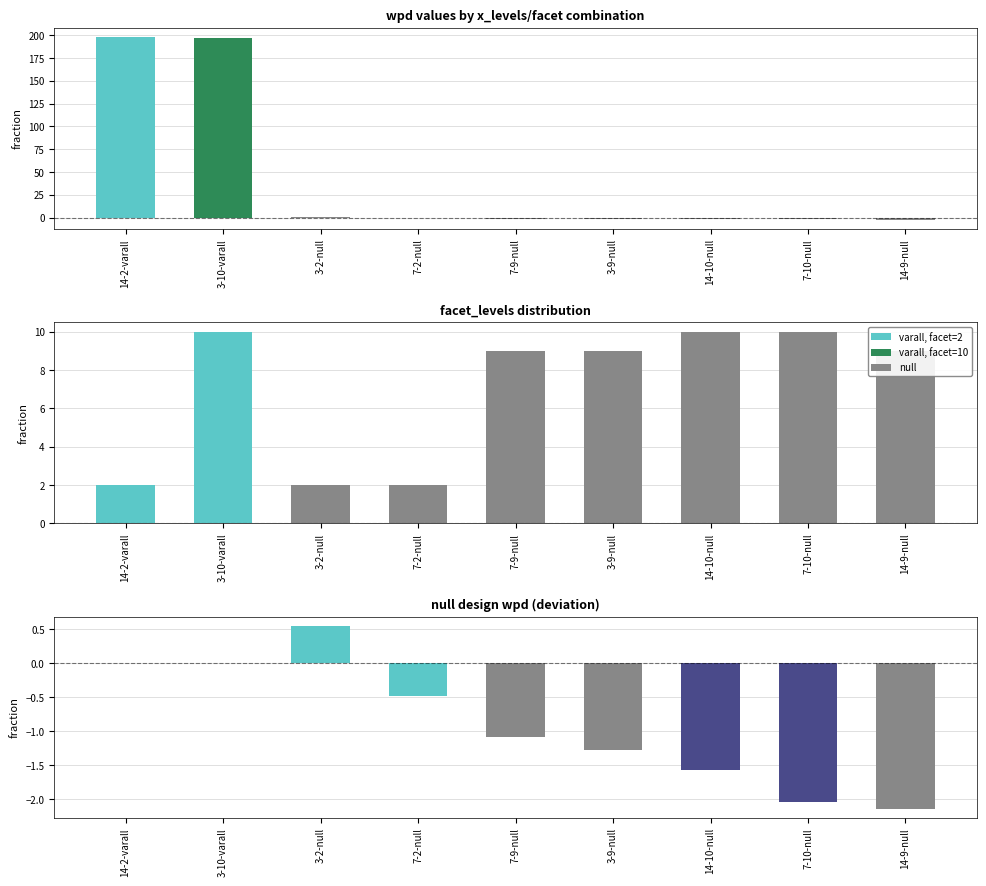

Which series has the widest spread of values?

wpd